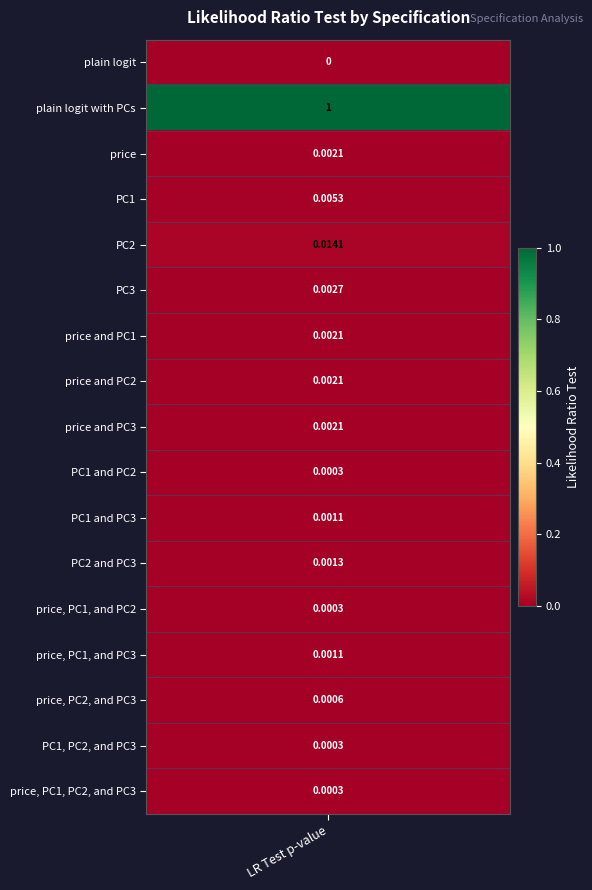

How many values are above zero?

16